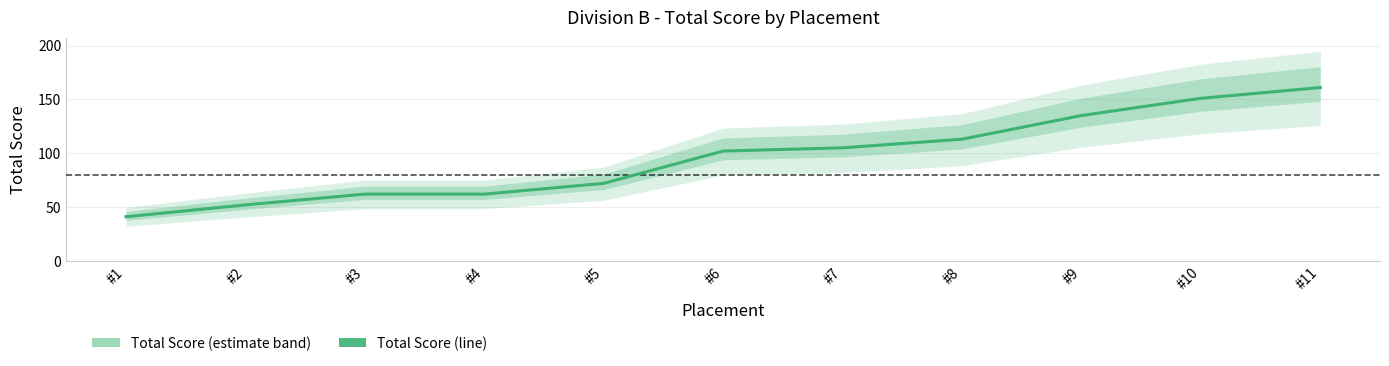

At which label does the data first exceed 102?

#7